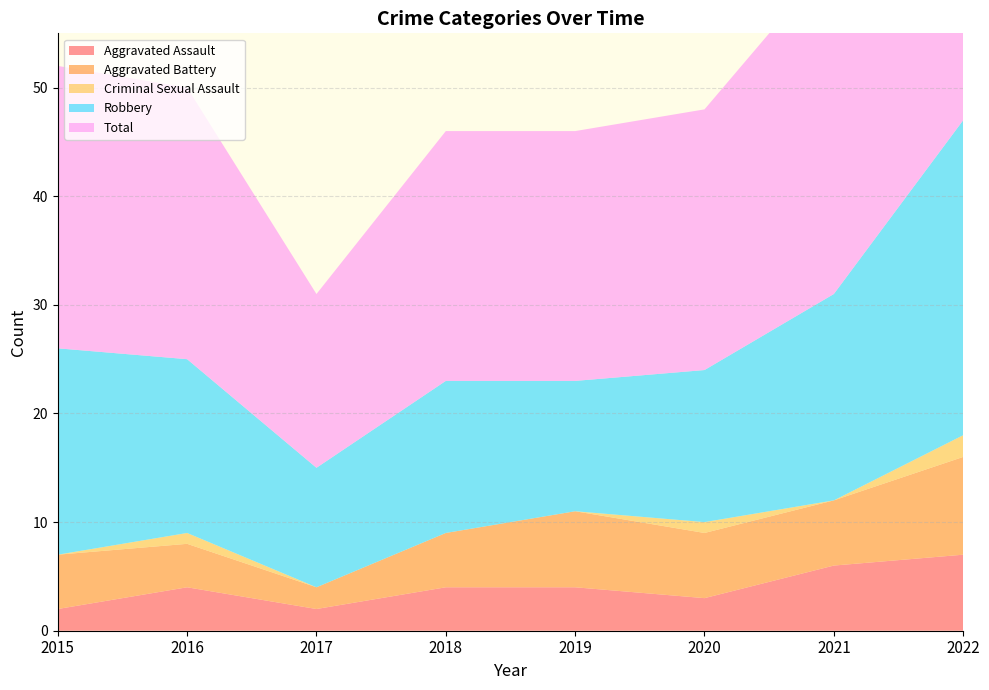

Reading left to right, transcribe all the data shown in this chart.

Aggravated Assault: 2	4	2	4	4	3	6	7
Aggravated Battery: 5	4	2	5	7	6	6	9
Criminal Sexual Assault: 0	1	0	0	0	1	0	2
Robbery: 19	16	11	14	12	14	19	29
Total: 26	25	16	23	23	24	31	47